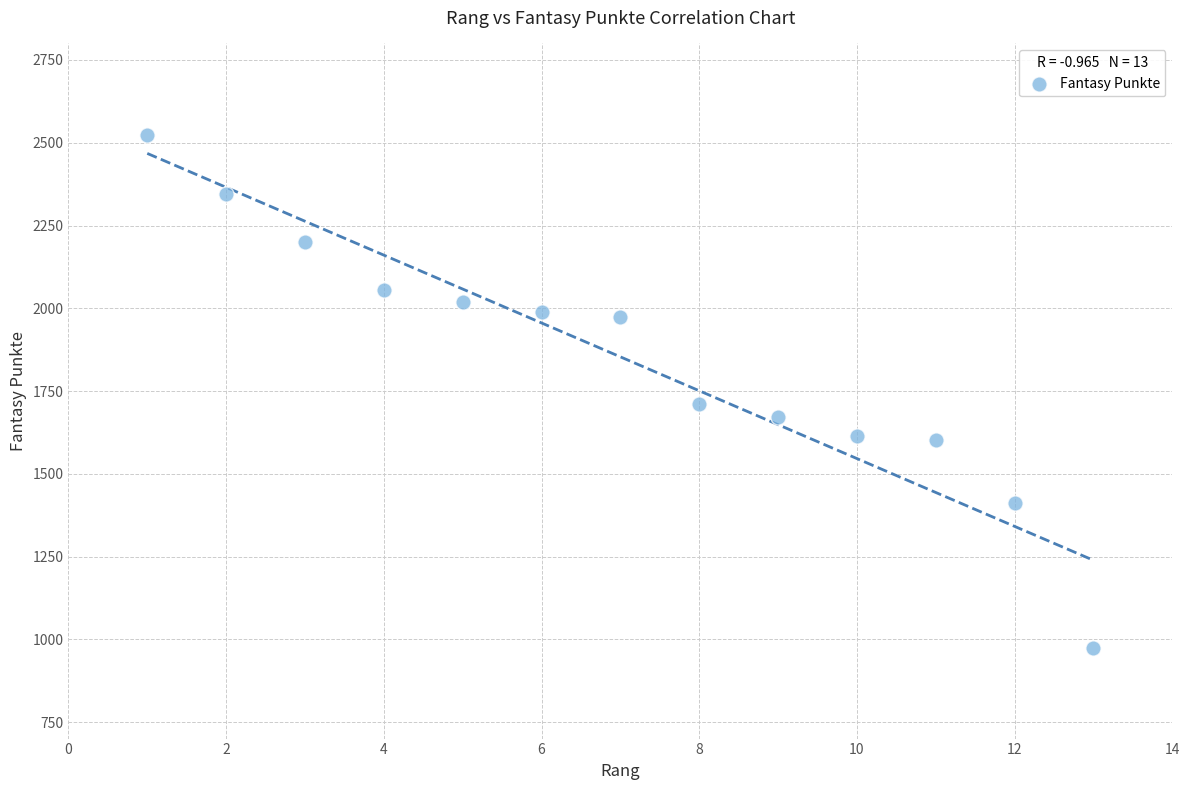

What Y value in the scatter plot is closest to 1748?

1712